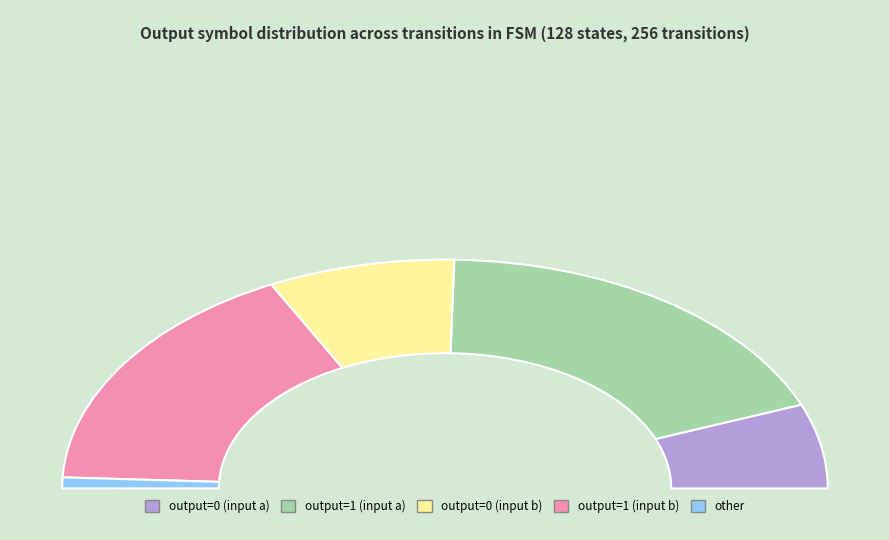

Approximately how many times larger is the value at output=0 (input a) compared to output=0 (input b)?

0.8